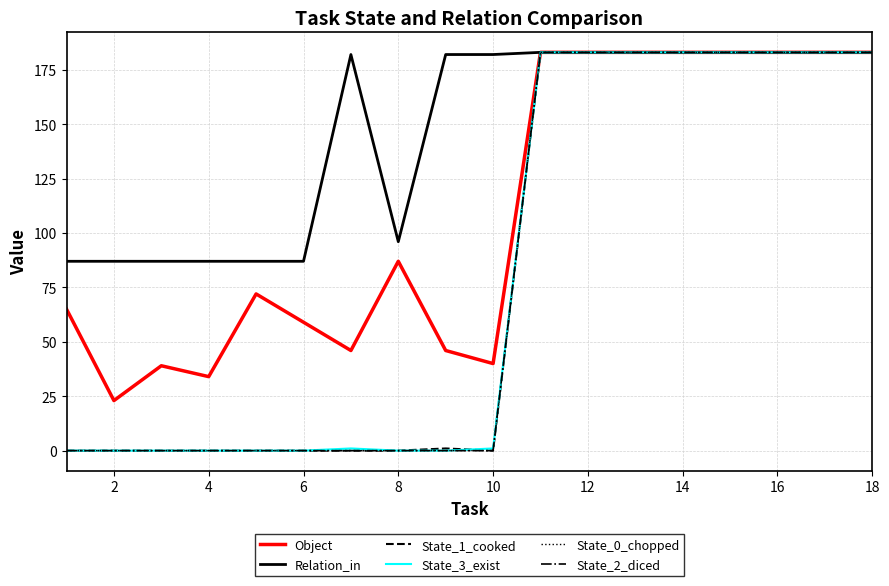

True or false: Object and State_3_exist intersect in this chart.

False